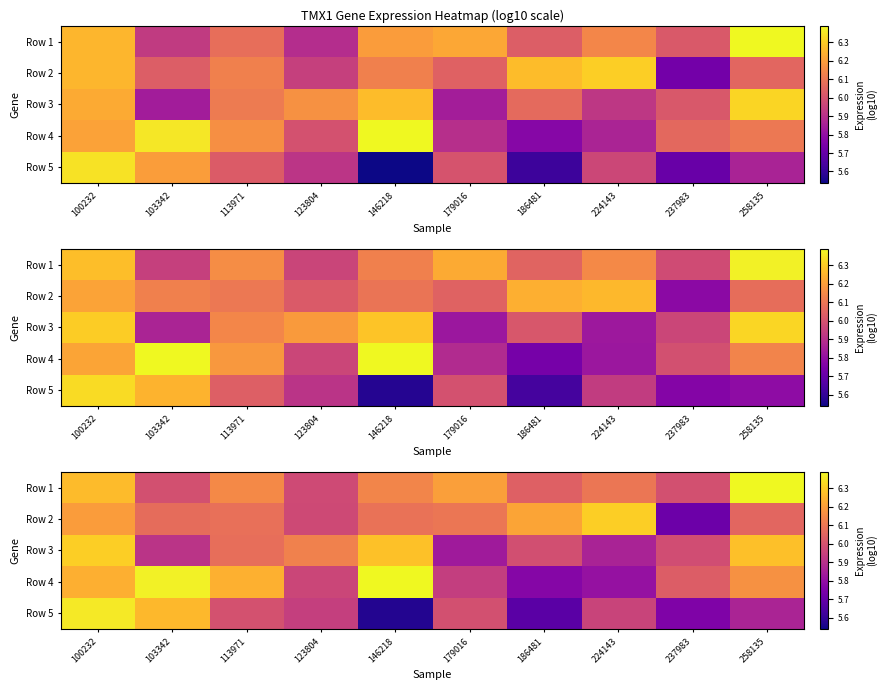

At which category does the chart reach its peak across all series?

146218